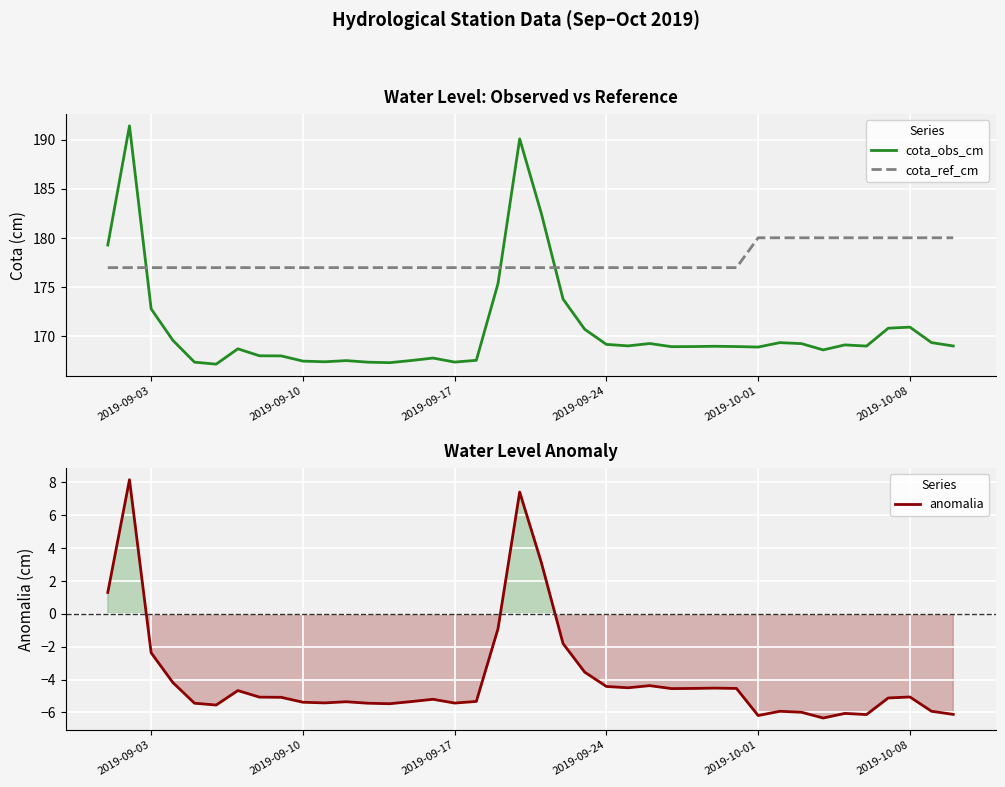

What is the difference between the maximum and second lowest values in the cota_ref_cm series?

3.0